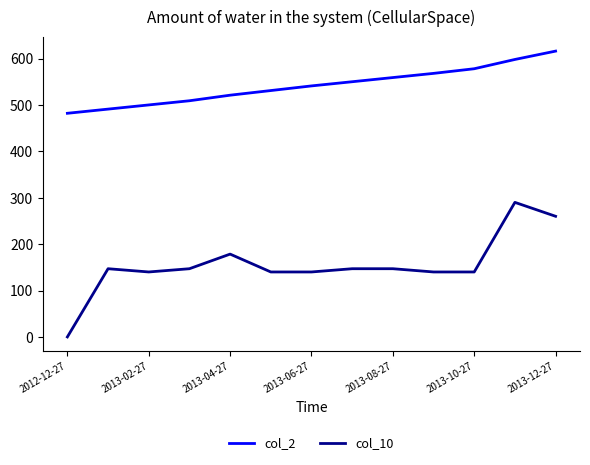

Which series has the largest total across all categories?

col_2